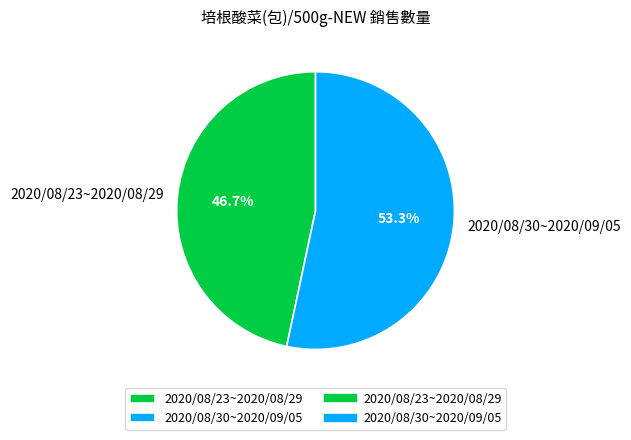

To the nearest percent, what is the difference between the largest and smallest slice percentages?

7%